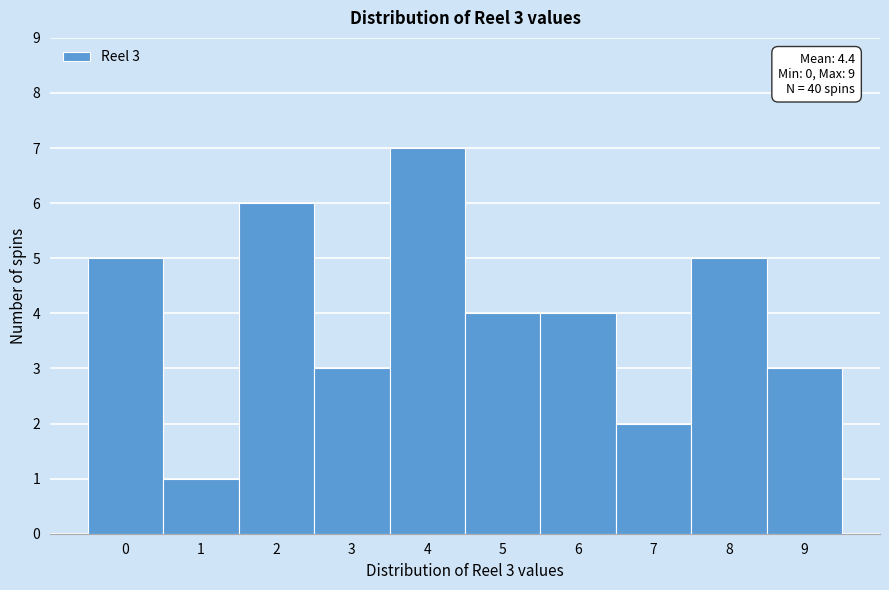

Reading right to left, what are all the values shown in this chart?

3	5	2	4	4	7	3	6	1	5